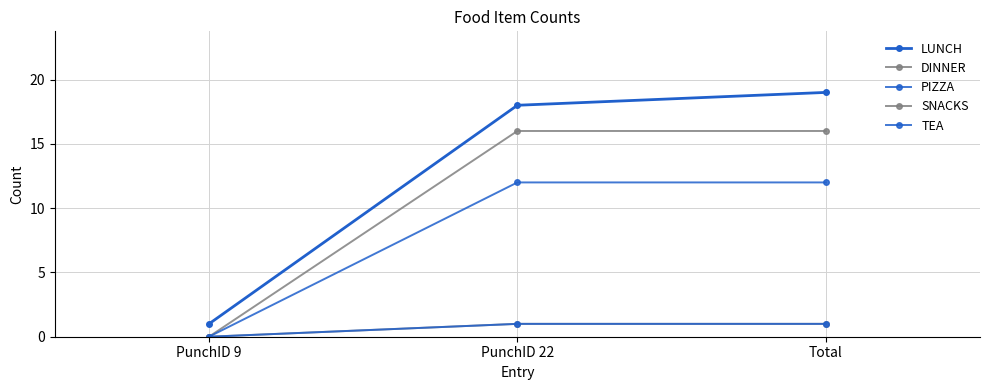

What is the difference between the maximum and minimum values in the SNACKS series?

16